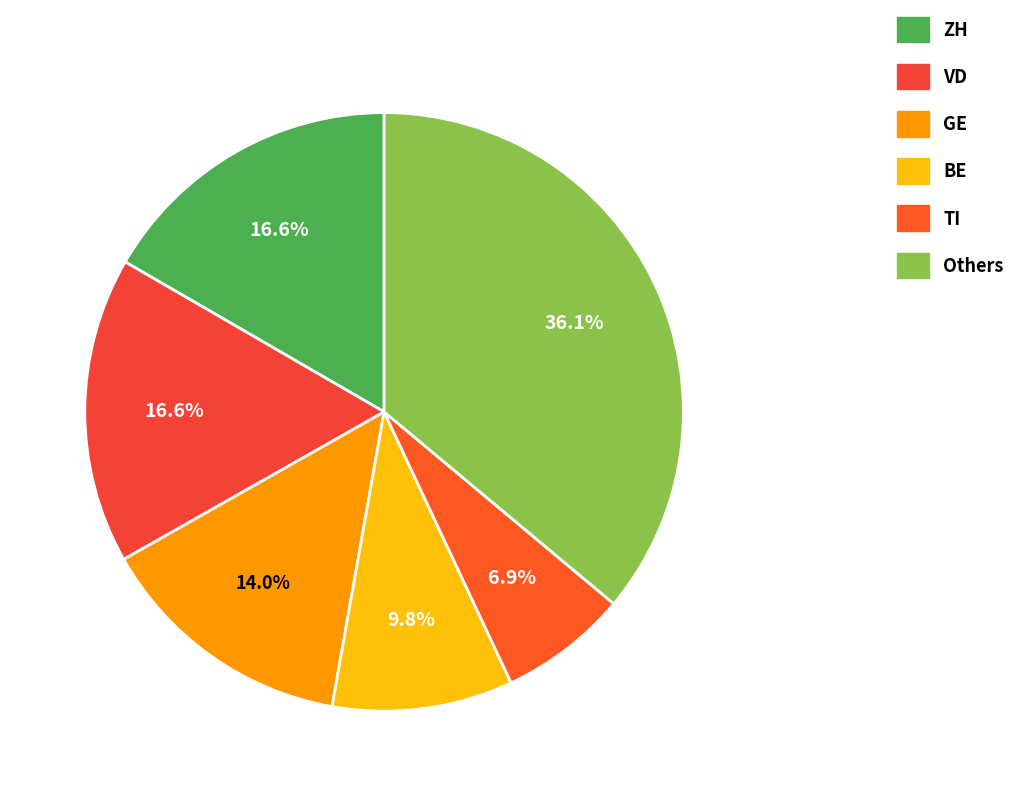

How many slices are in this pie chart?

6